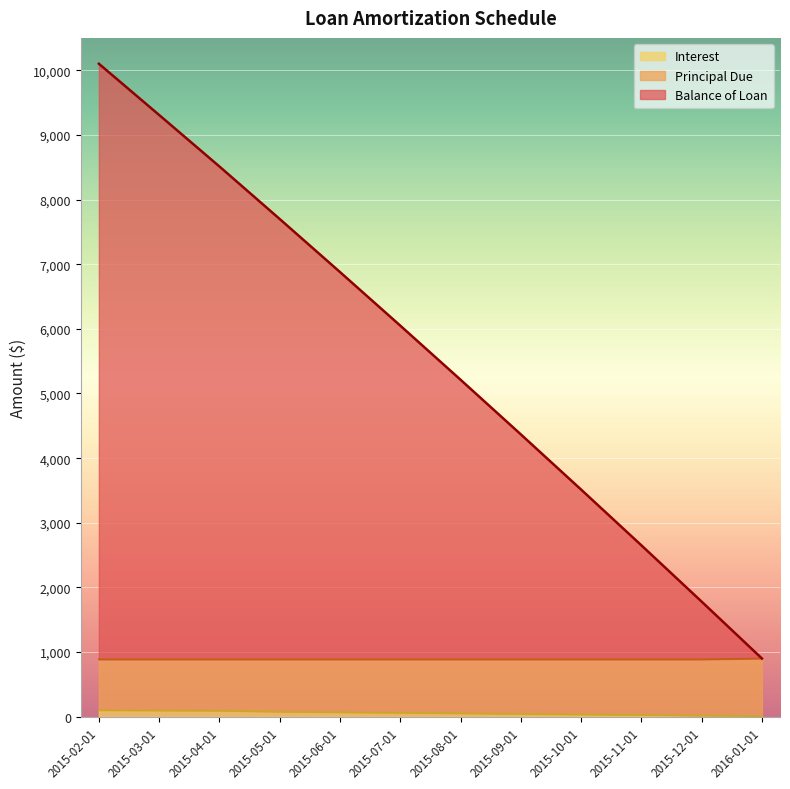

True or false: Balance of Loan and Principal Due intersect in this chart.

False